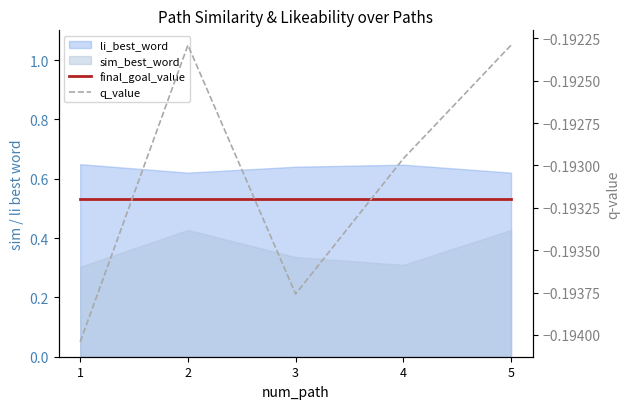

True or false: final_goal_value and q_value cross at least once.

False